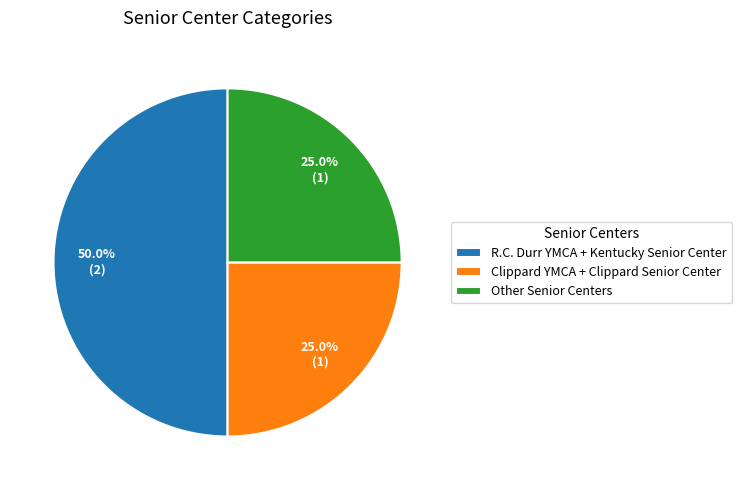

Is Other Senior Centers the majority of the pie?

No